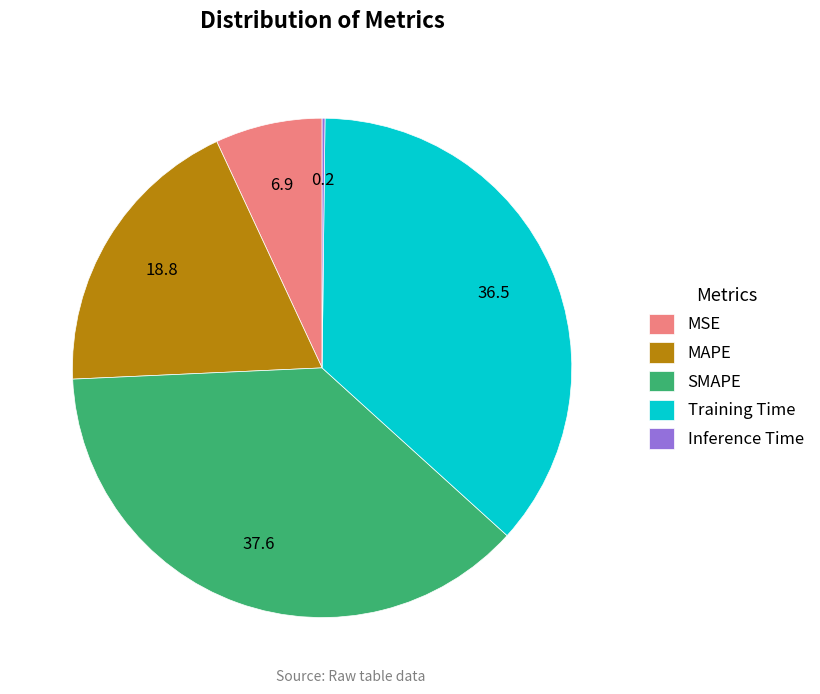

Between Training Time and SMAPE, which is larger?

SMAPE